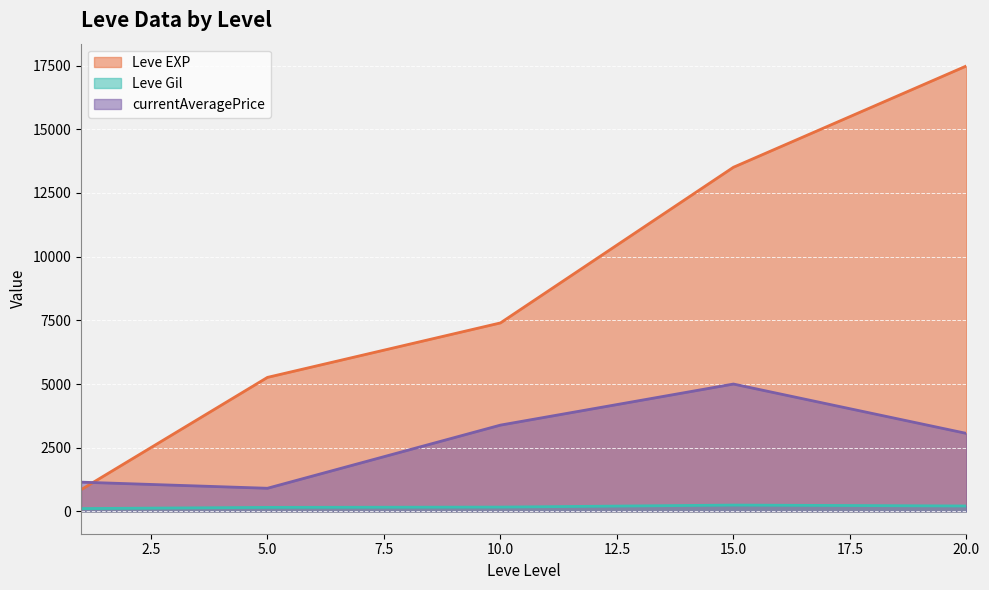

What is the sum of the Leve Gil values at 5 and 20?

402